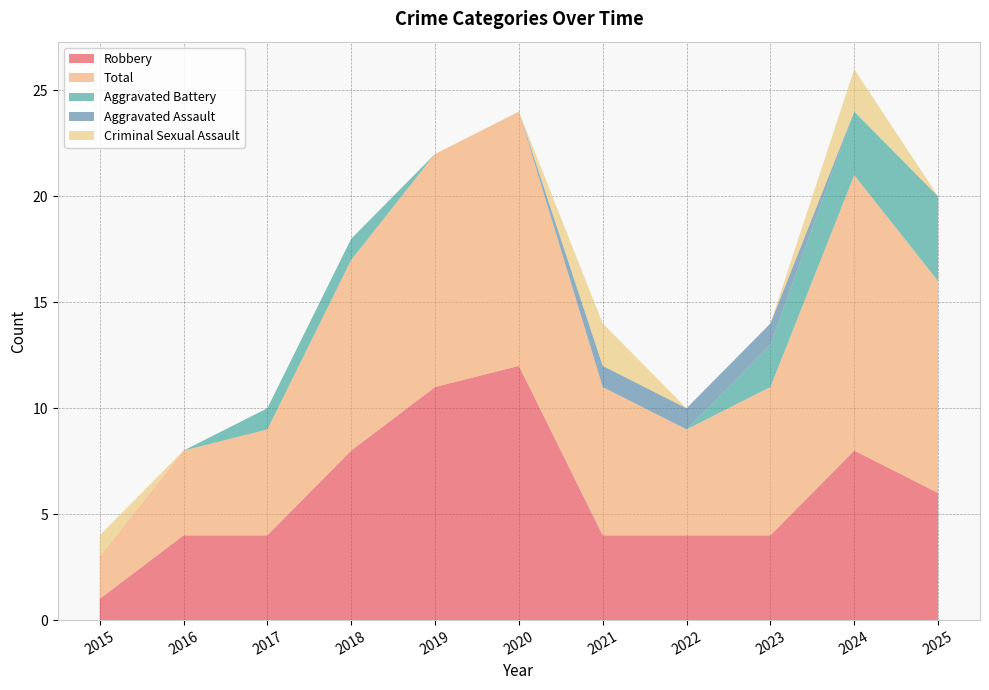

Reading left to right, list all the values displayed in this chart.

Robbery: 1	4	4	8	11	12	4	4	4	8	6
Total: 2	4	5	9	11	12	7	5	7	13	10
Aggravated Battery: 0	0	1	1	0	0	0	0	2	3	4
Aggravated Assault: 0	0	0	0	0	0	1	1	1	0	0
Criminal Sexual Assault: 1	0	0	0	0	0	2	0	0	2	0